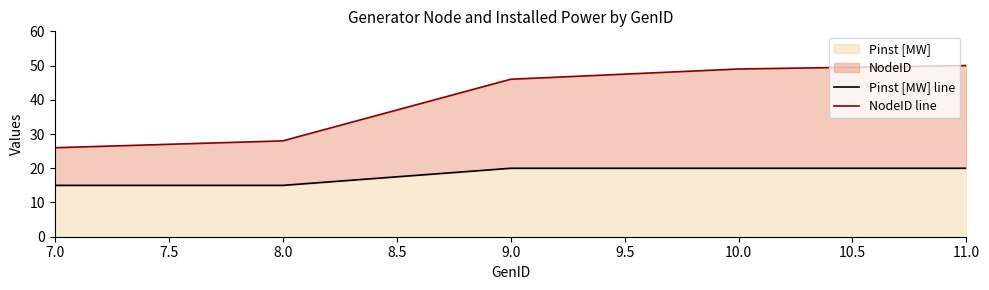

The value of Pinst [MW] at 10.0 is 20. True or false?

True